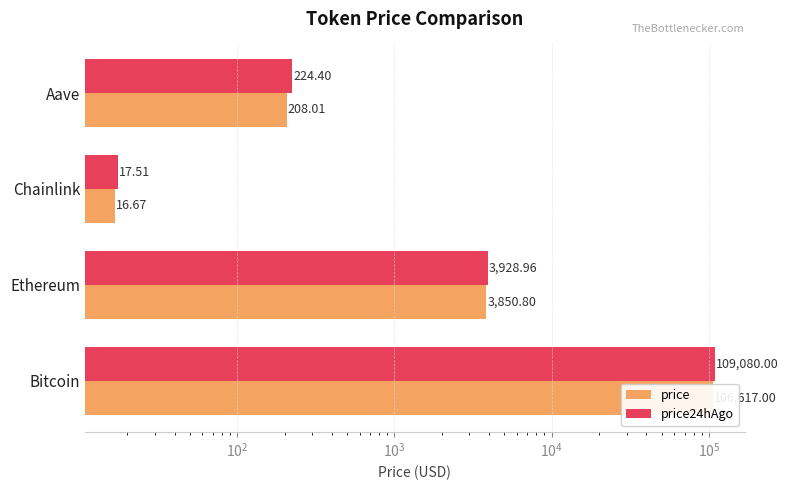

What is the sum of all price24hAgo values?

113250.9